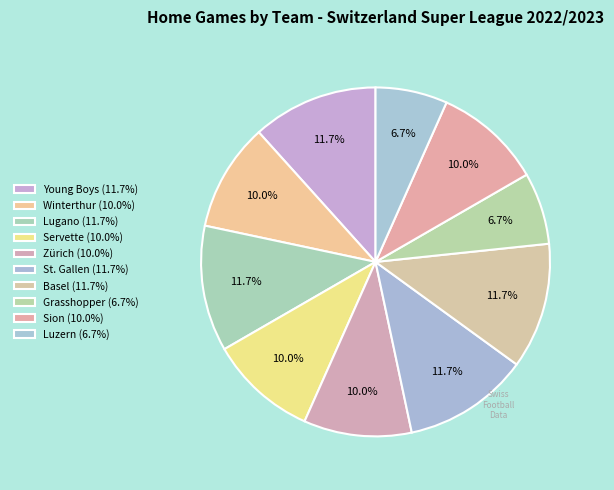

To the nearest percent, what is the average slice percentage?

10%